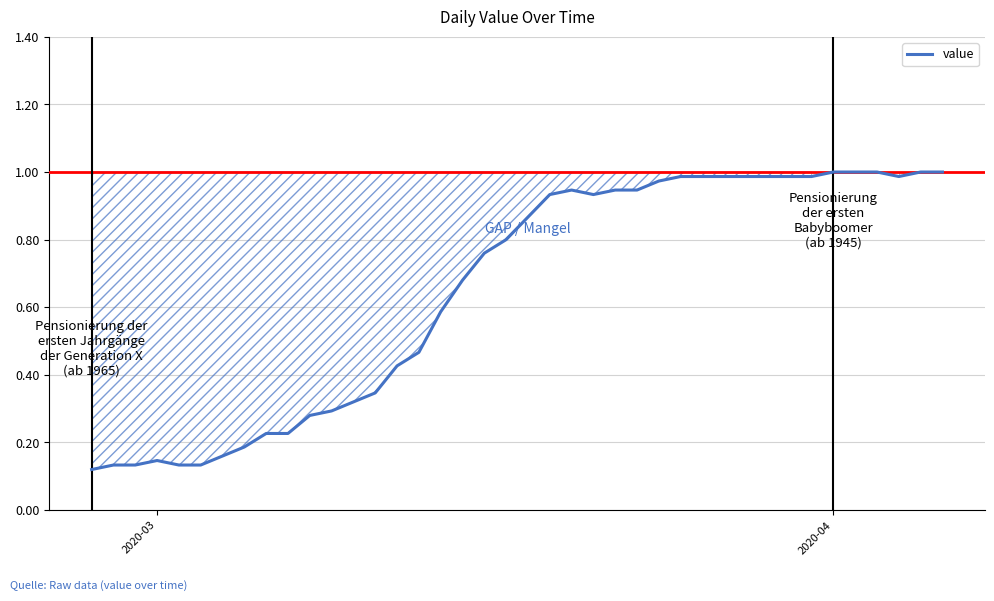

At which label is the value closest to 0?

2020-03